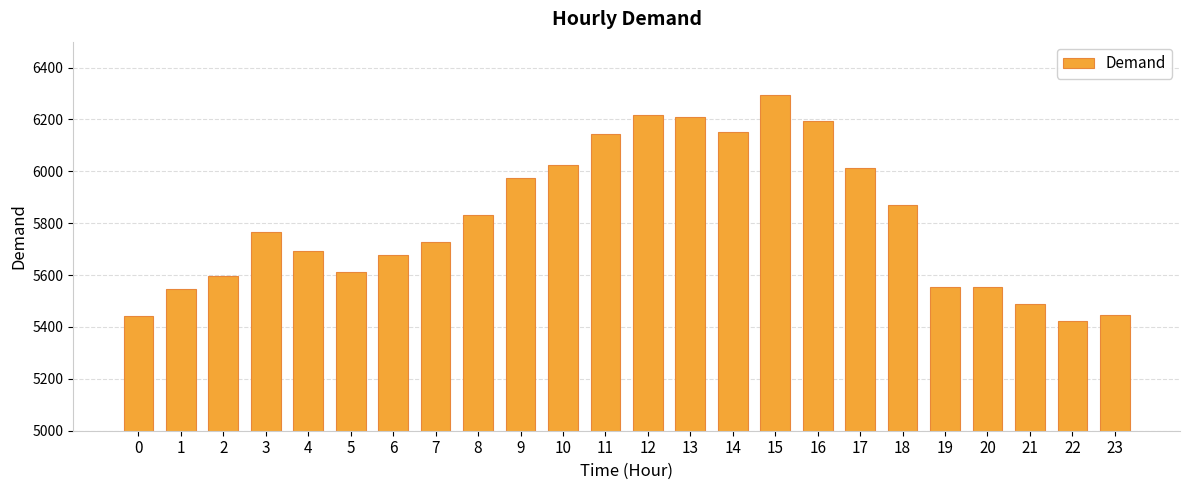

Which category has the highest value across all series?

15